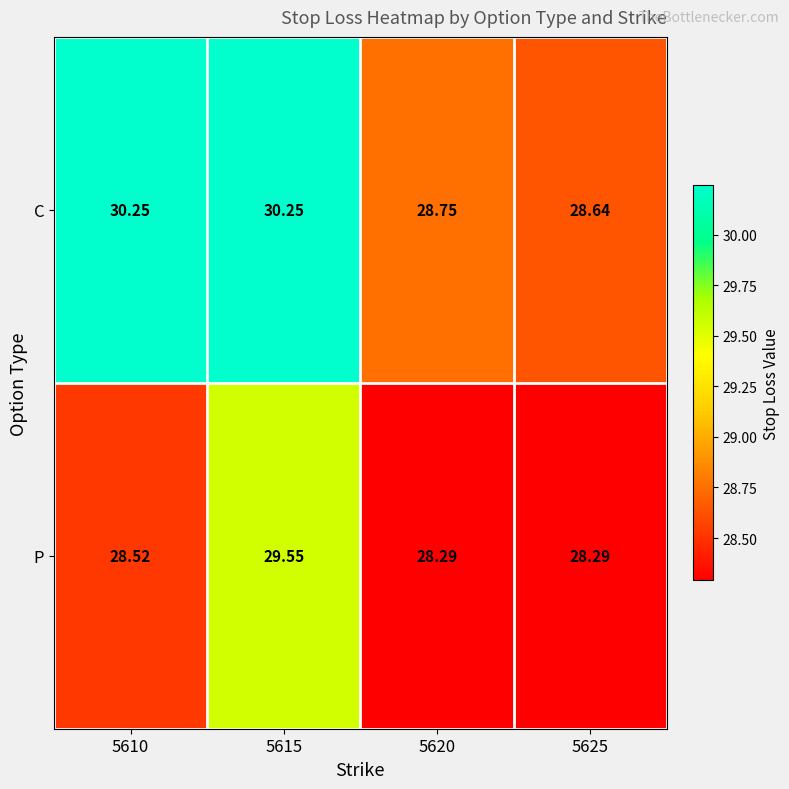

Which series has the widest spread of values?

C